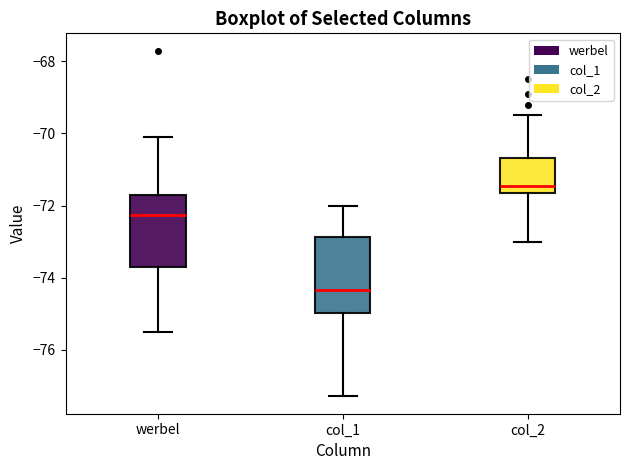

Where does the upper whisker of the box for col_1 end on the y-axis? The values are not printed on the chart, so give them approximately, as read against the axis.

-72.0